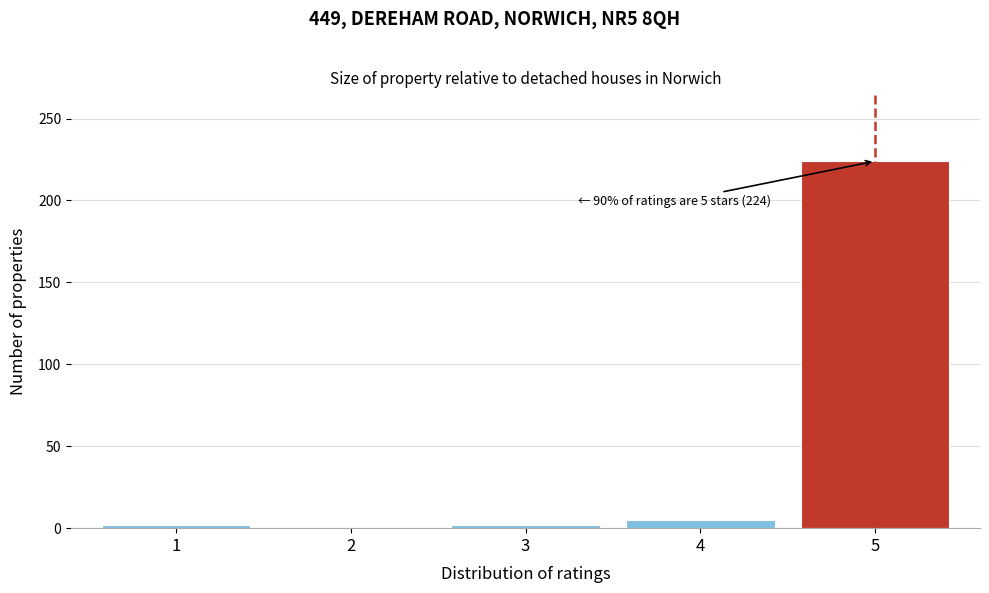

Reading left to right, what are all the values shown in this chart?

1=2	2=0	3=2	4=5	5=224